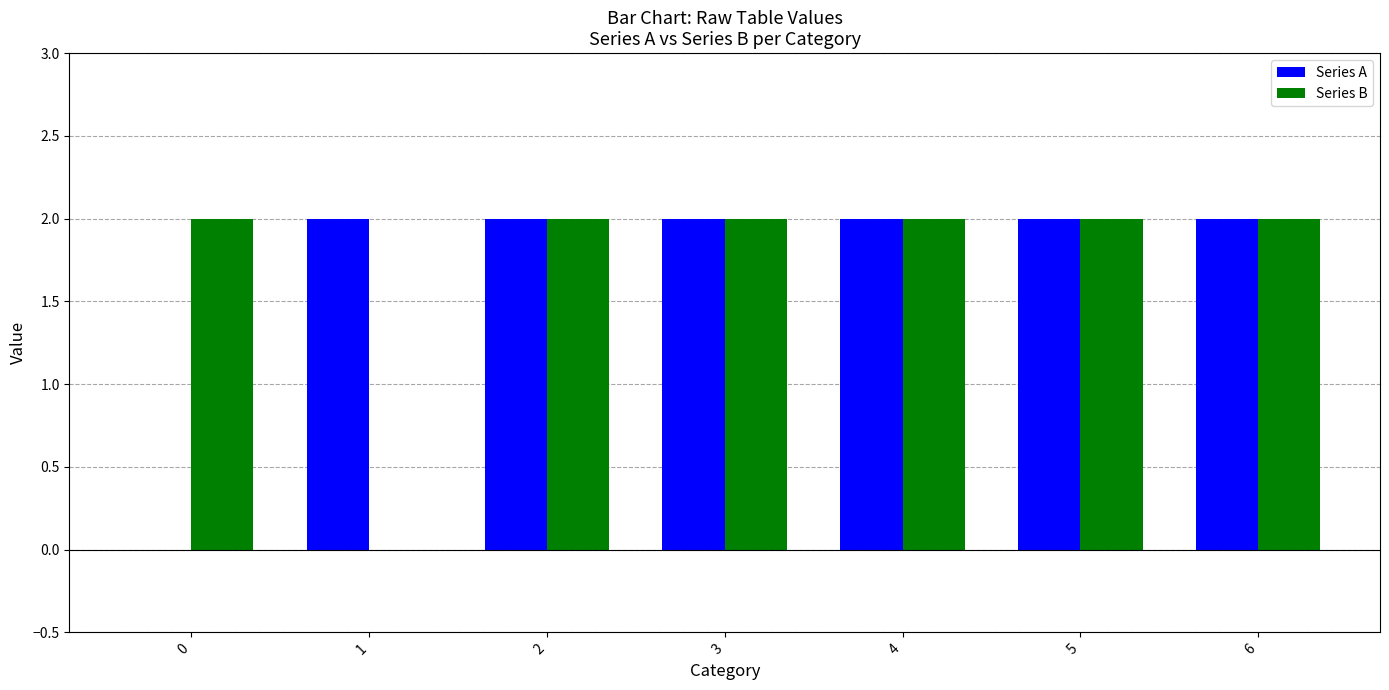

Count the number of data series in this chart.

2